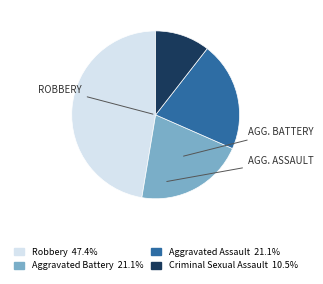

Which category has the smallest portion of the pie?

Criminal Sexual Assault